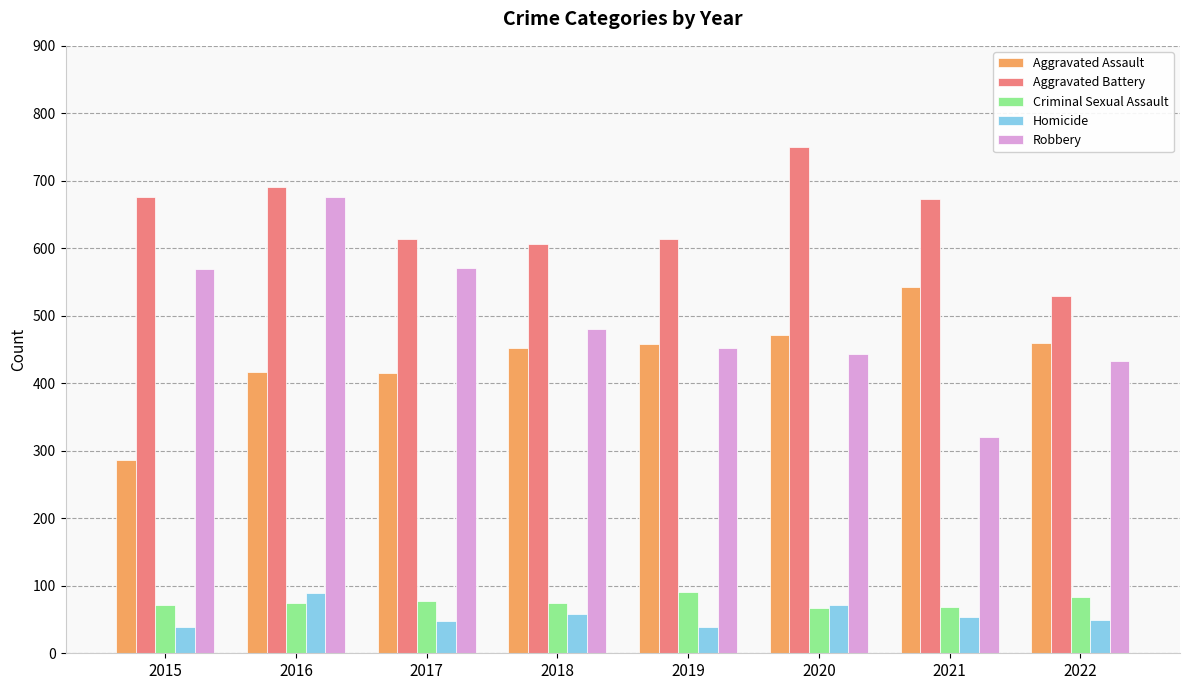

What is the minimum value shown in the chart?

39